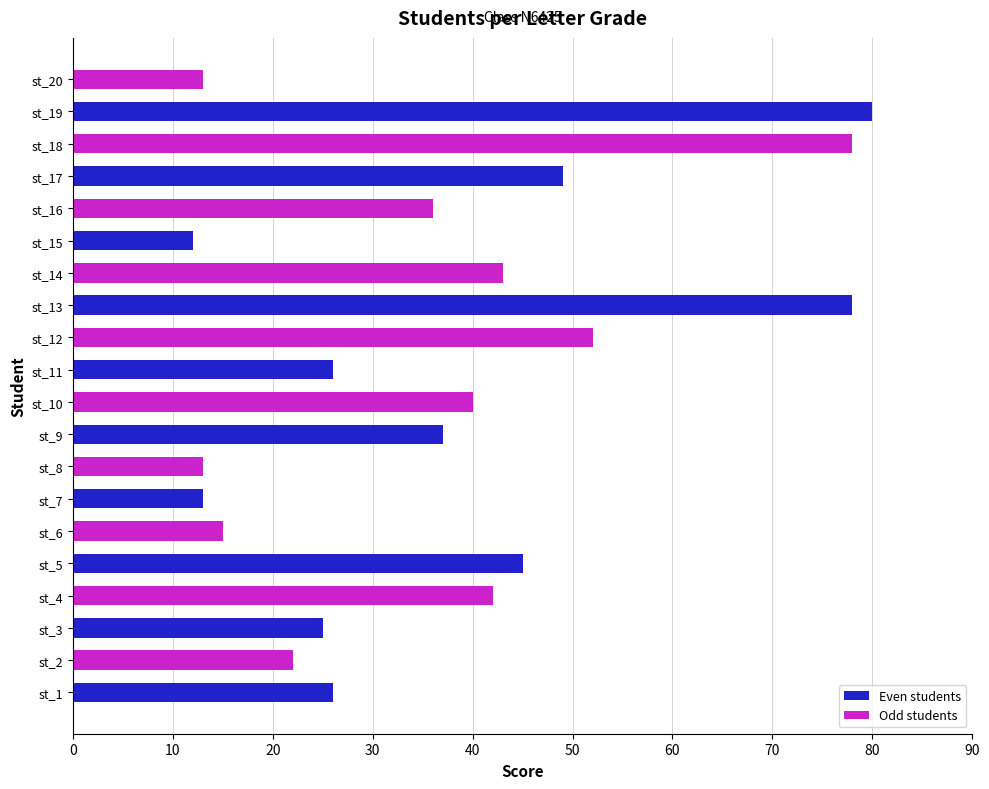

What is the approximate value at st_11?

26